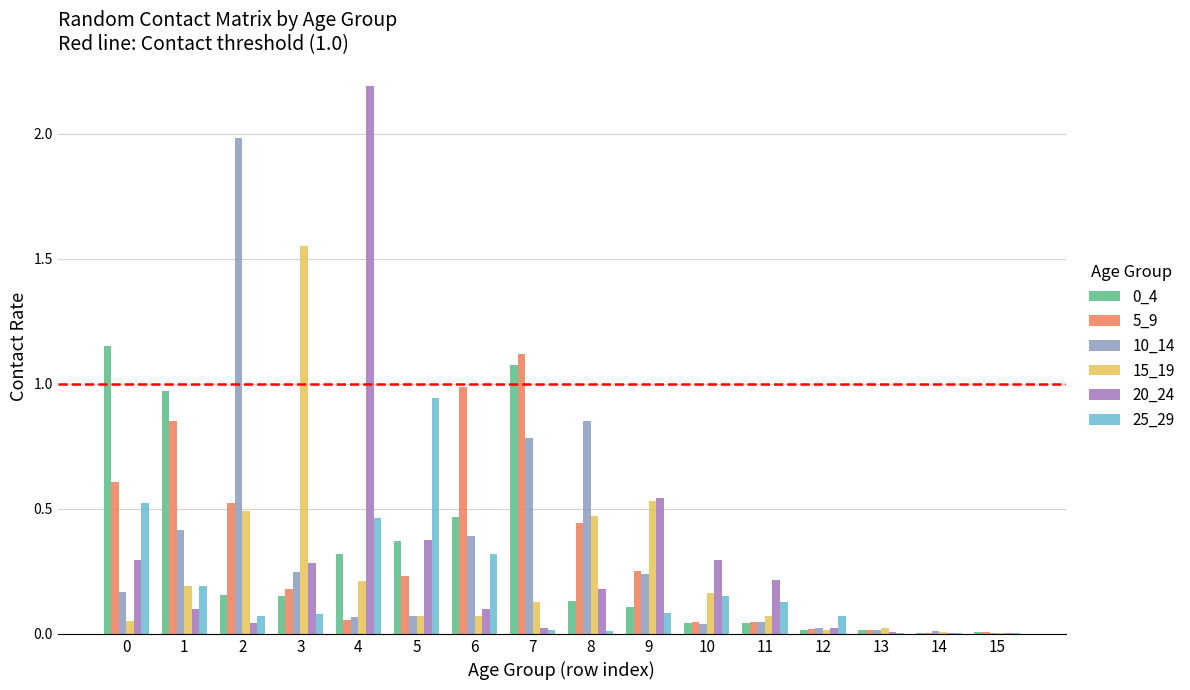

What is the total value across all series at 9?

1.8